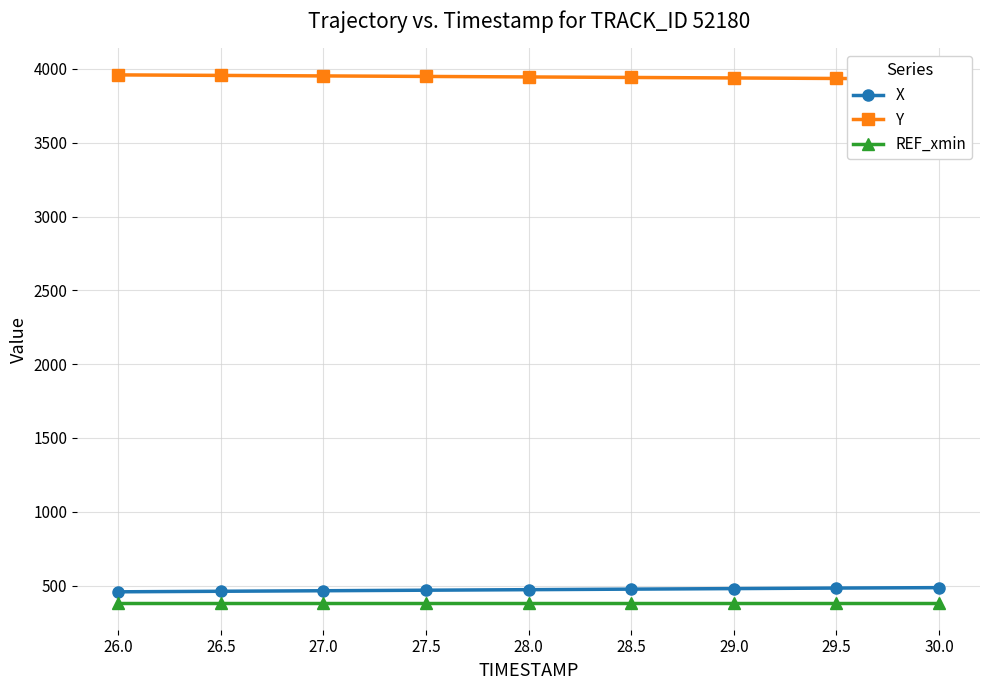

What is the value of the REF_xmin point at the 2nd from the left?

380.1